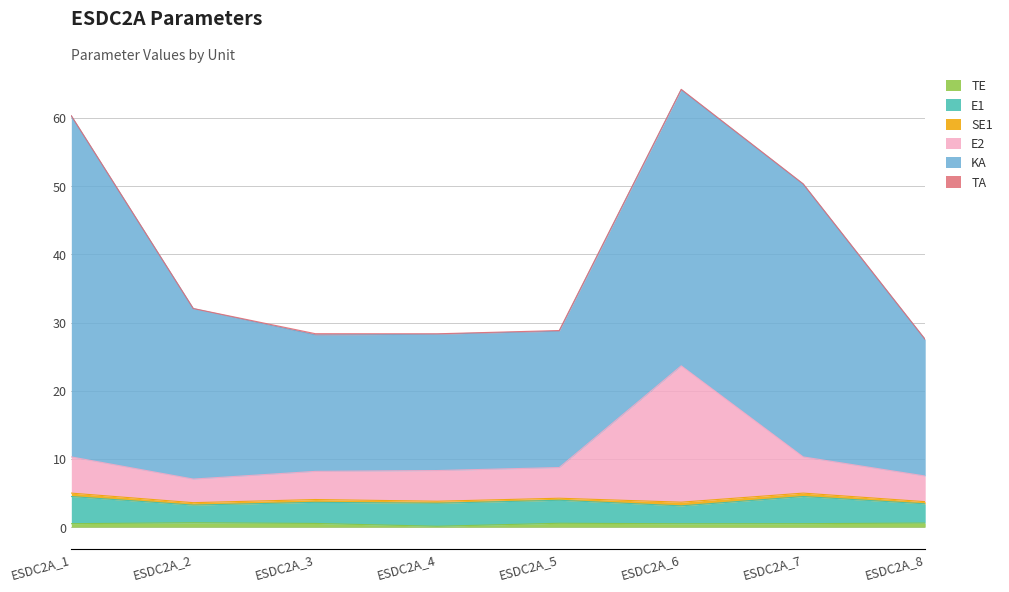

What are all the series names shown in the legend?

TE, E1, SE1, E2, KA, TA